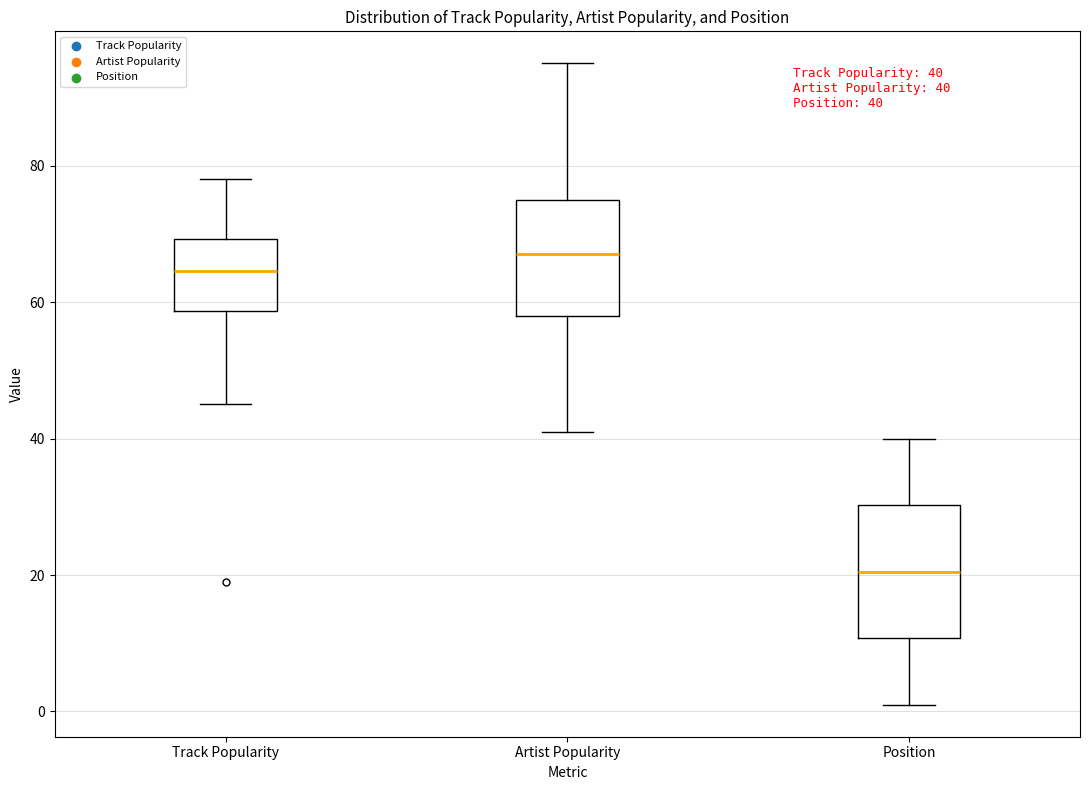

Which box has the highest median line?

Artist Popularity